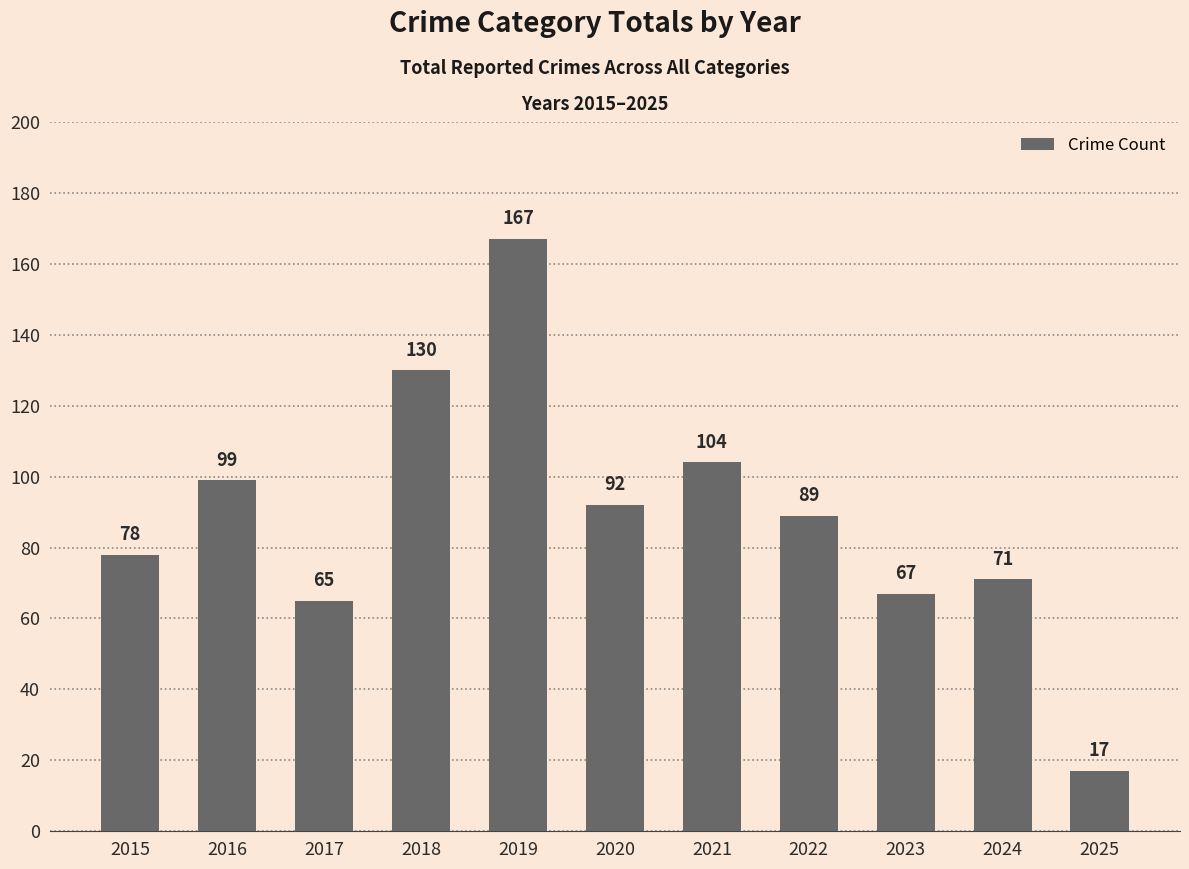

What is the sum of all values?

979